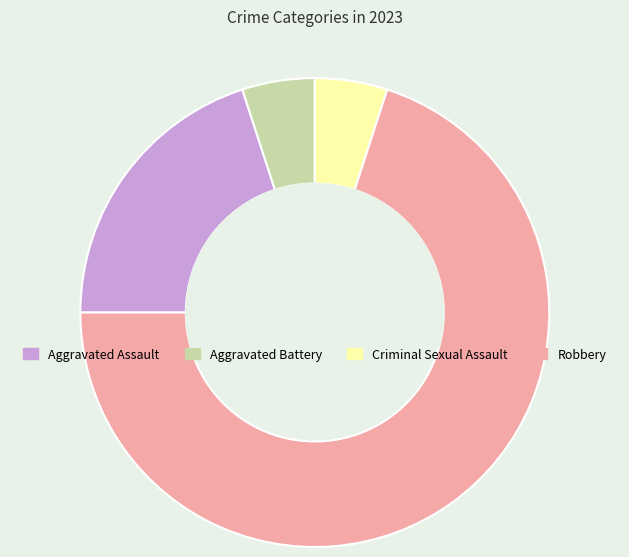

What is the ratio of the value at Robbery to the value at Aggravated Assault?

3.5